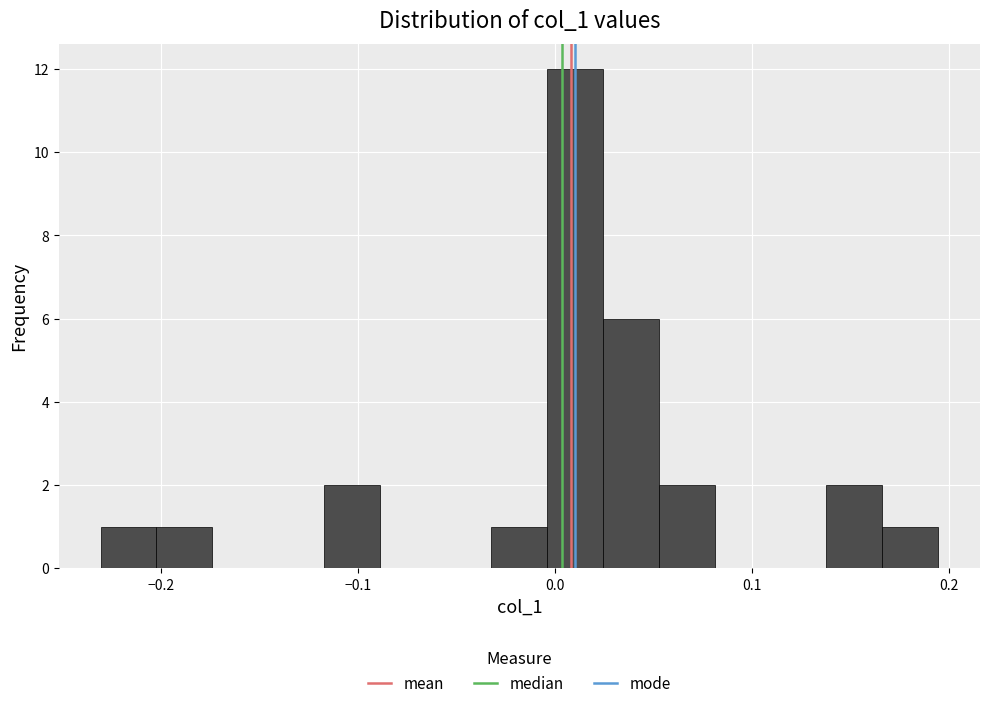

Read against the x-axis, roughly where is the centre of the tallest bar?

0.01